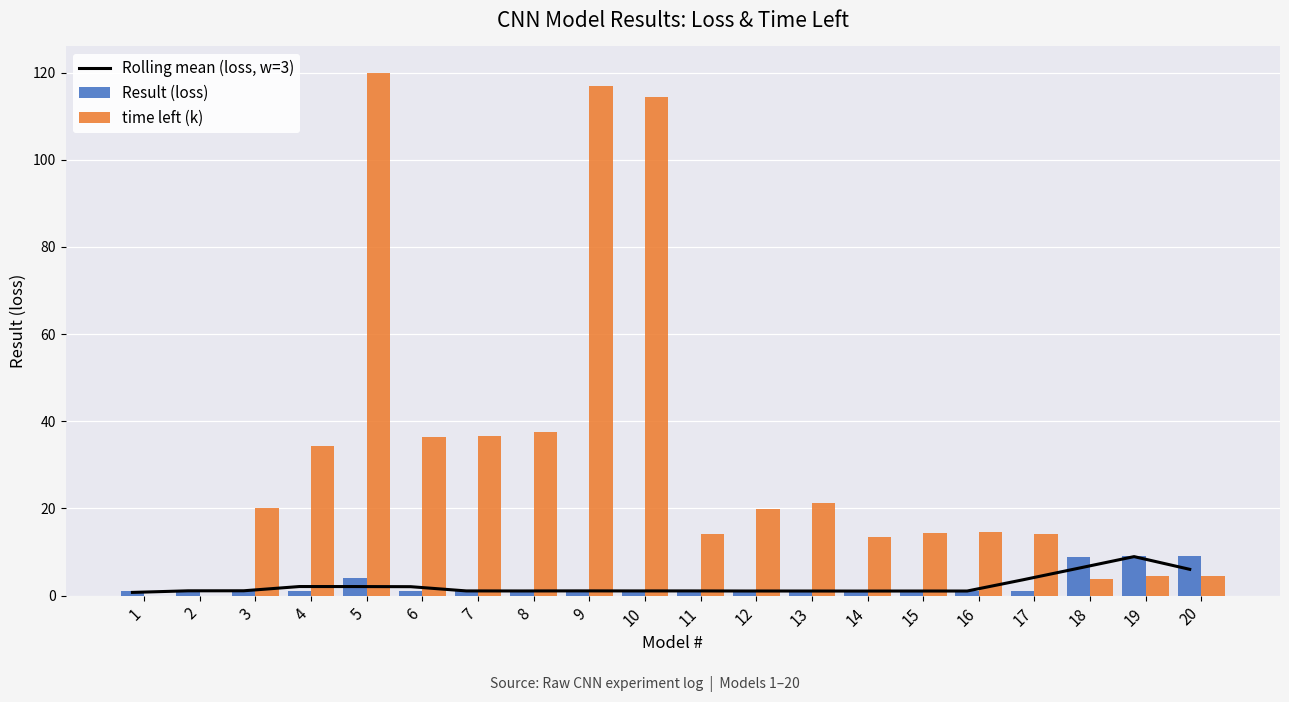

The time left (k) series shows 22.0 at 4. True or false?

False